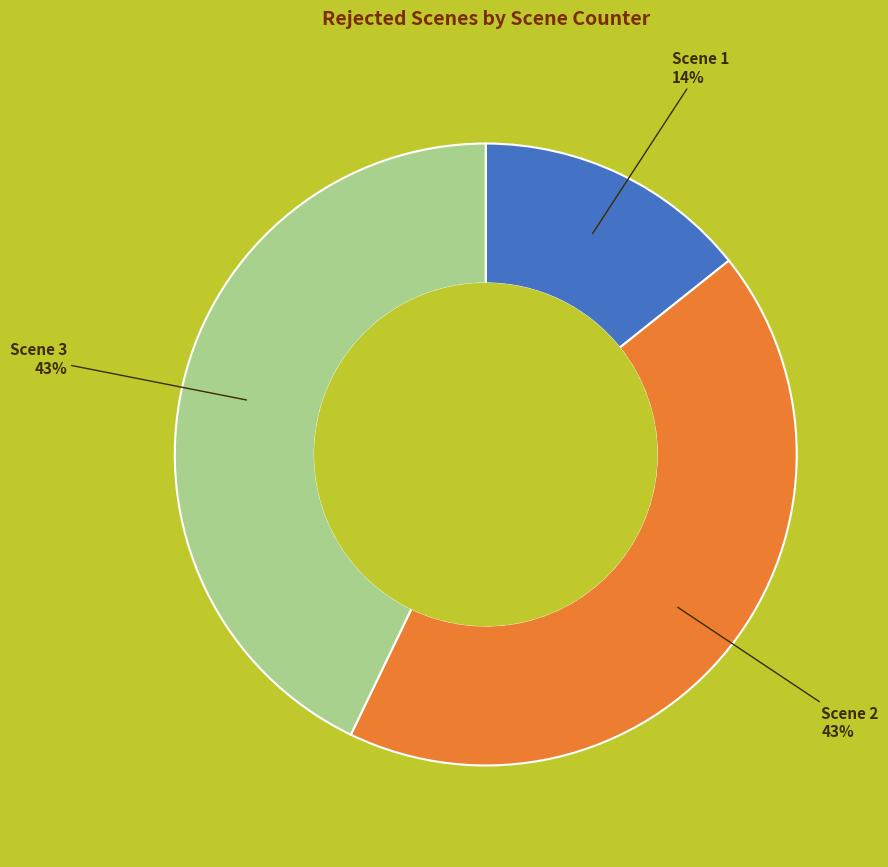

Which slice is the smallest?

Scene 1